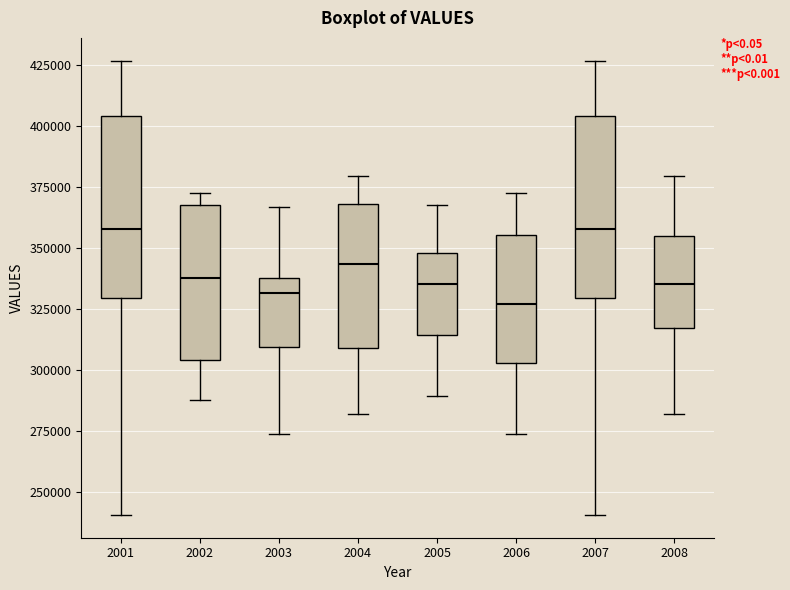

Reading left to right, transcribe this box plot: for each box, give where its median line is, the range the box spans, and where its two whiskers end, as read against the y-axis. The values are not printed on the chart, so give them approximately, as read against the axis.

2001: median 360000, box 330000 to 405000, whiskers 240000 to 425000
2002: median 340000, box 305000 to 365000, whiskers 290000 to 370000
2003: median 330000, box 310000 to 340000, whiskers 275000 to 365000
2004: median 345000, box 310000 to 370000, whiskers 280000 to 380000
2005: median 335000, box 315000 to 350000, whiskers 290000 to 370000
2006: median 325000, box 305000 to 355000, whiskers 275000 to 370000
2007: median 360000, box 330000 to 405000, whiskers 240000 to 425000
2008: median 335000, box 315000 to 355000, whiskers 280000 to 380000